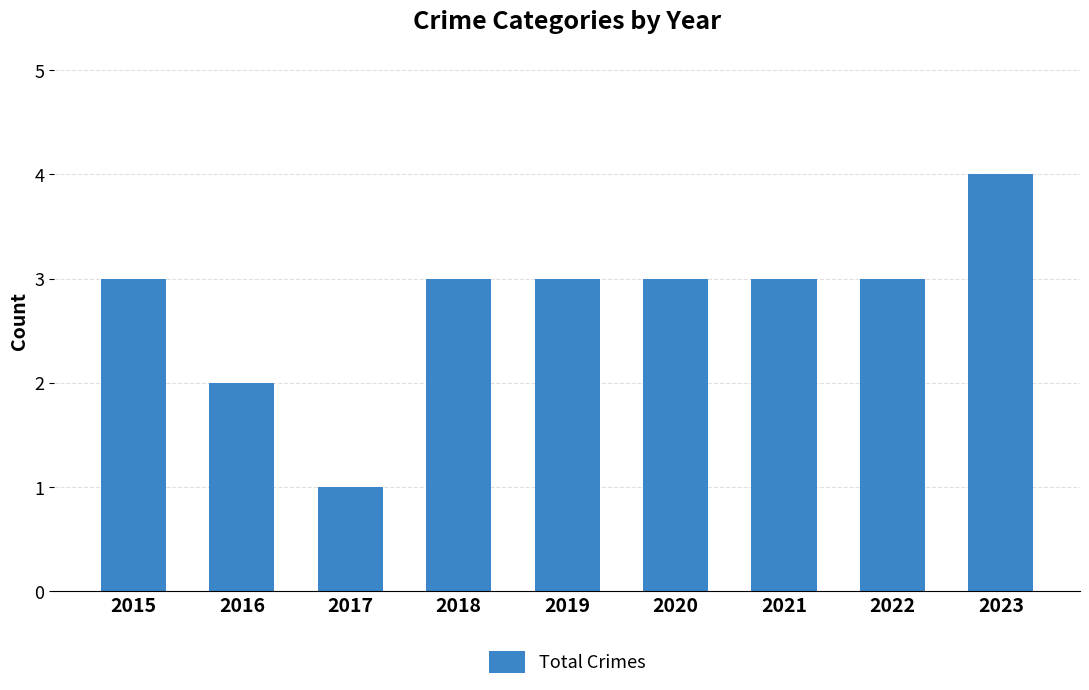

Read the value at 2015.

3